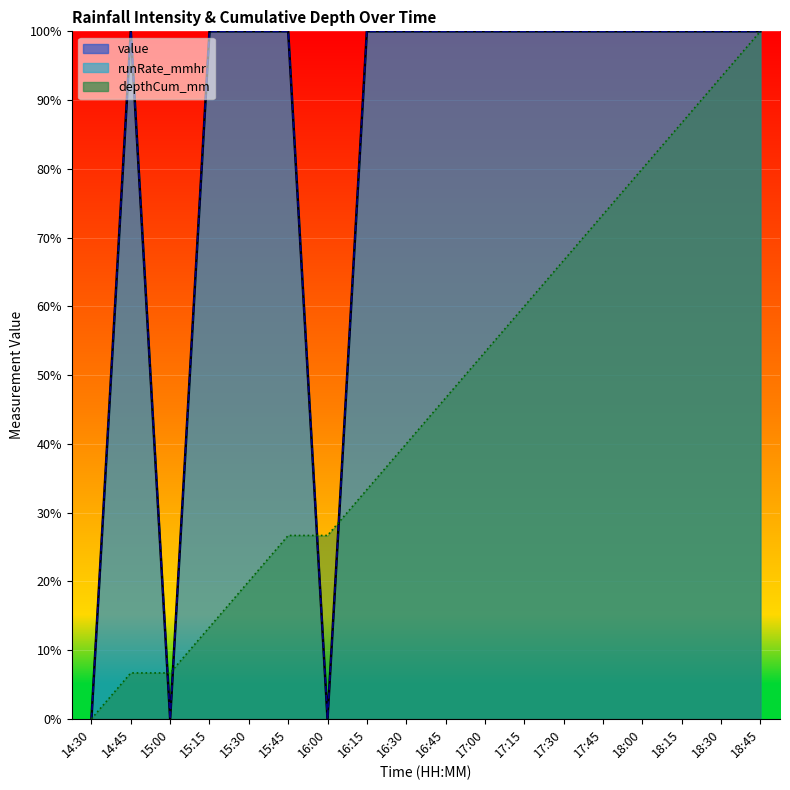

How many runRate_mmhr values are between 1 and 2?

15